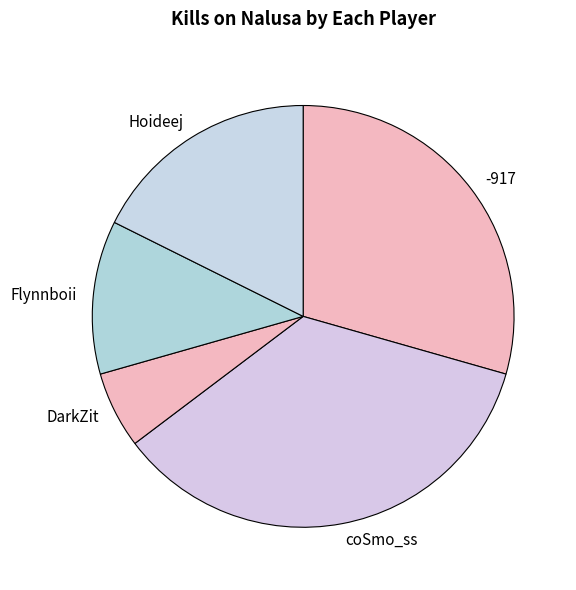

Rank the categories by value from lowest to highest.

DarkZit, Flynnboii, Hoideej, -917, coSmo_ss